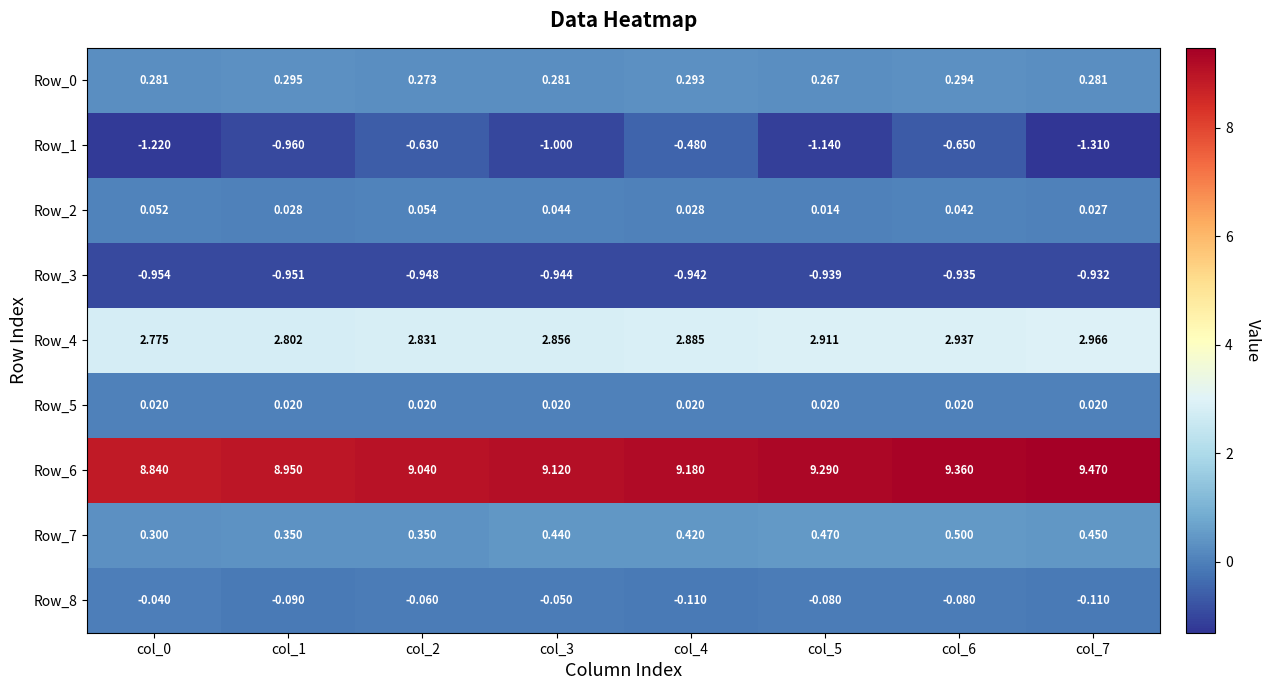

Is the value of Row_5 at col_2 greater than the value of Row_6 at col_4?

No